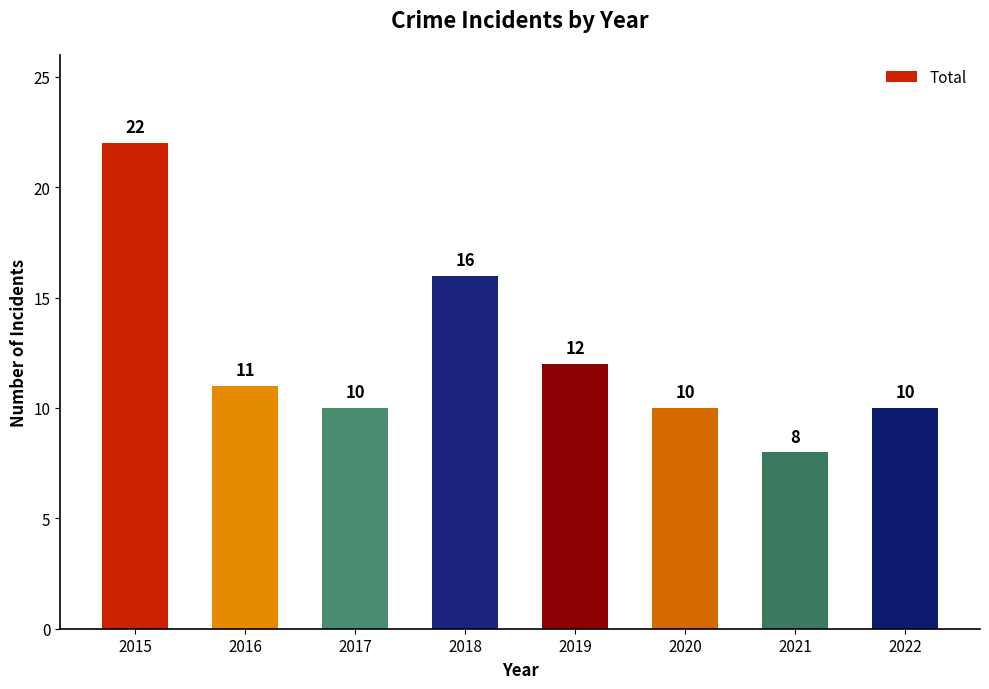

What value does the data have at 2019, to the nearest 5?

10